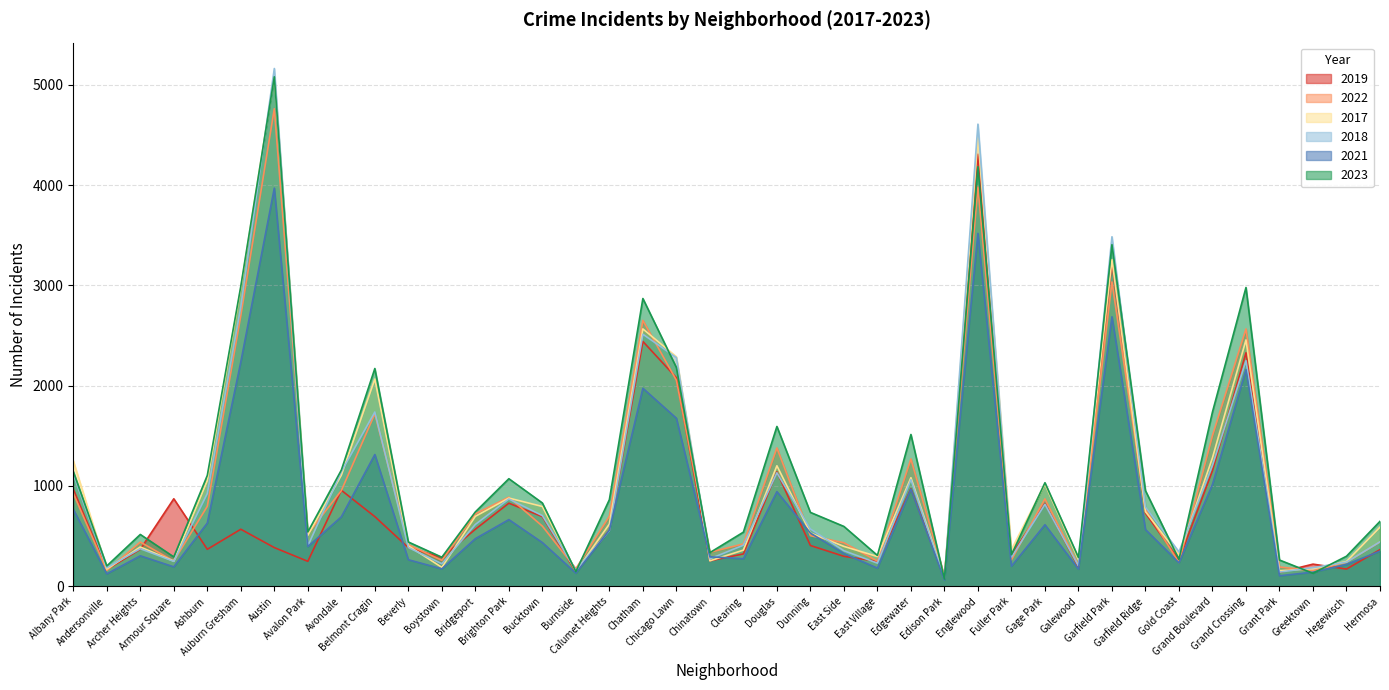

Which category has the highest value in the 2019 series?

Englewood